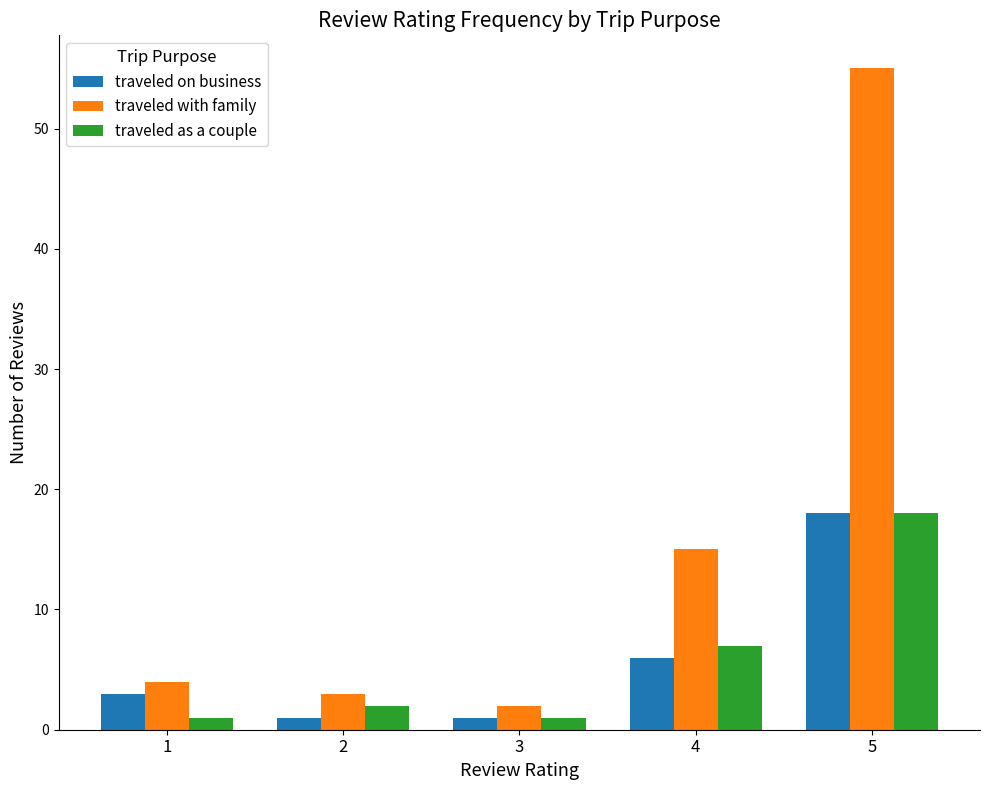

At which category is the sum across all series the highest?

5